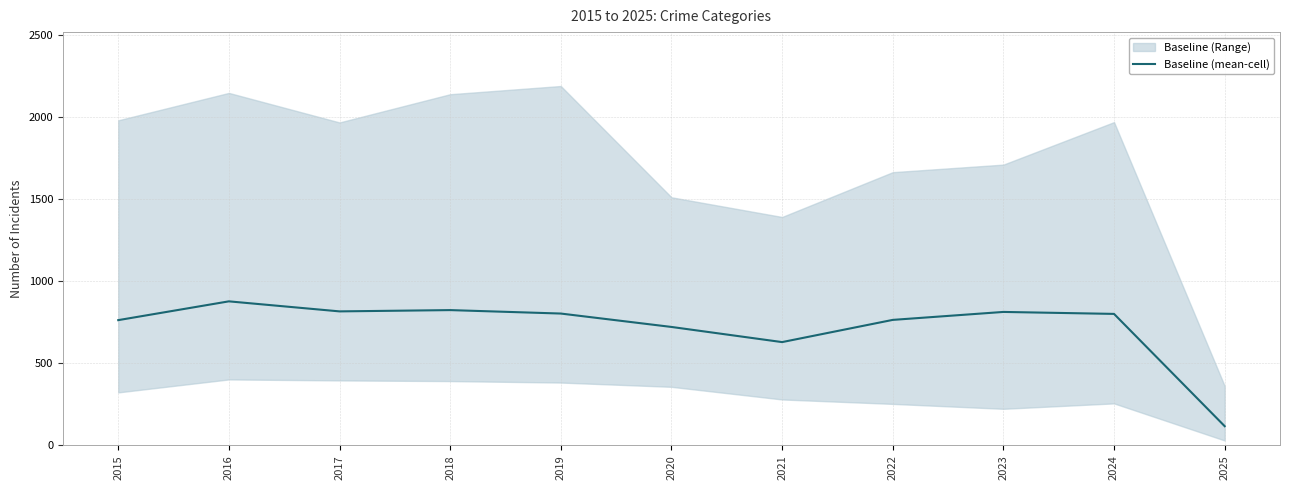

Is it true that Baseline (mean-cell) equals 877.8 at 2016?

True